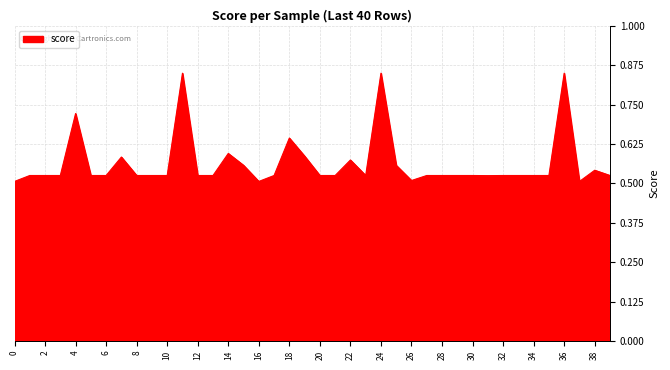

What is the difference between the maximum and minimum values?

0.3